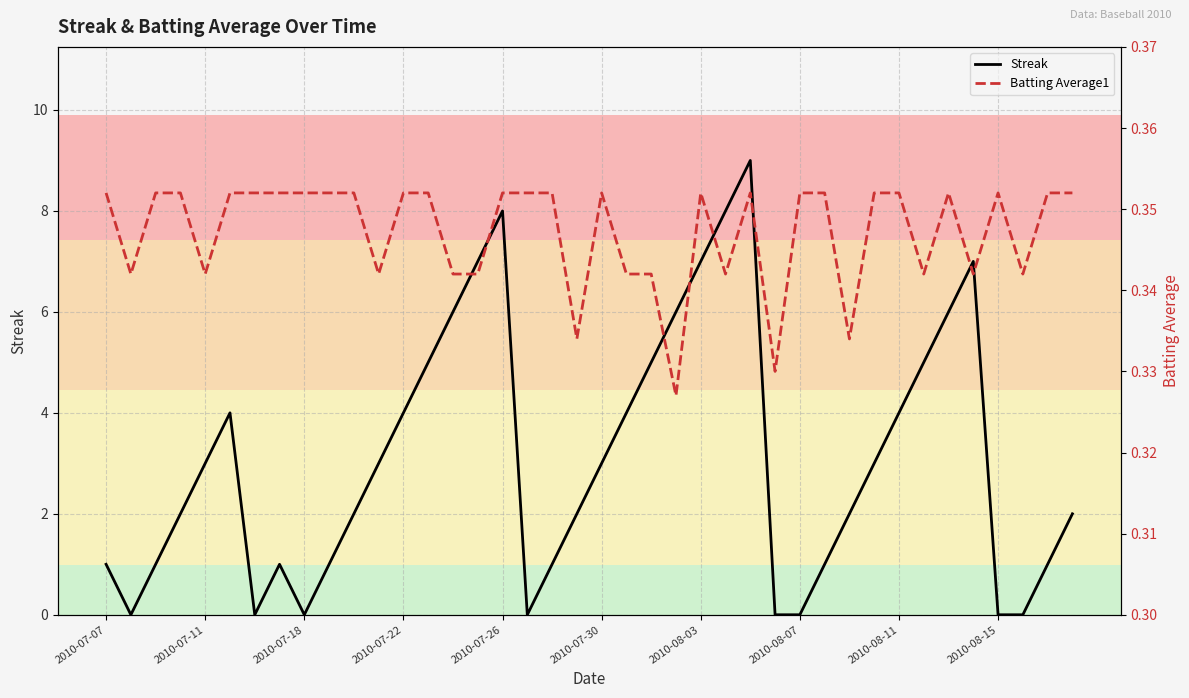

Reading right to left, what are all the values shown in this chart?

Streak: 2.0	1.0	0.0	0.0	7.0	6.0	5.0	4.0	3.0	2.0	1.0	0.0	0.0	9.0	8.0	7.0	6.0	5.0	4.0	3.0	2.0	1.0	0.0	8.0	7.0	6.0	5.0	4.0	3.0	2.0	1.0	0.0	1.0	0.0	4.0	3.0	2.0	1.0	0.0	1.0
Batting Average1: 0.4	0.4	0.3	0.4	0.3	0.4	0.3	0.4	0.4	0.3	0.4	0.4	0.3	0.4	0.3	0.4	0.3	0.3	0.3	0.4	0.3	0.4	0.4	0.4	0.3	0.3	0.4	0.4	0.3	0.4	0.4	0.4	0.4	0.4	0.4	0.3	0.4	0.4	0.3	0.4